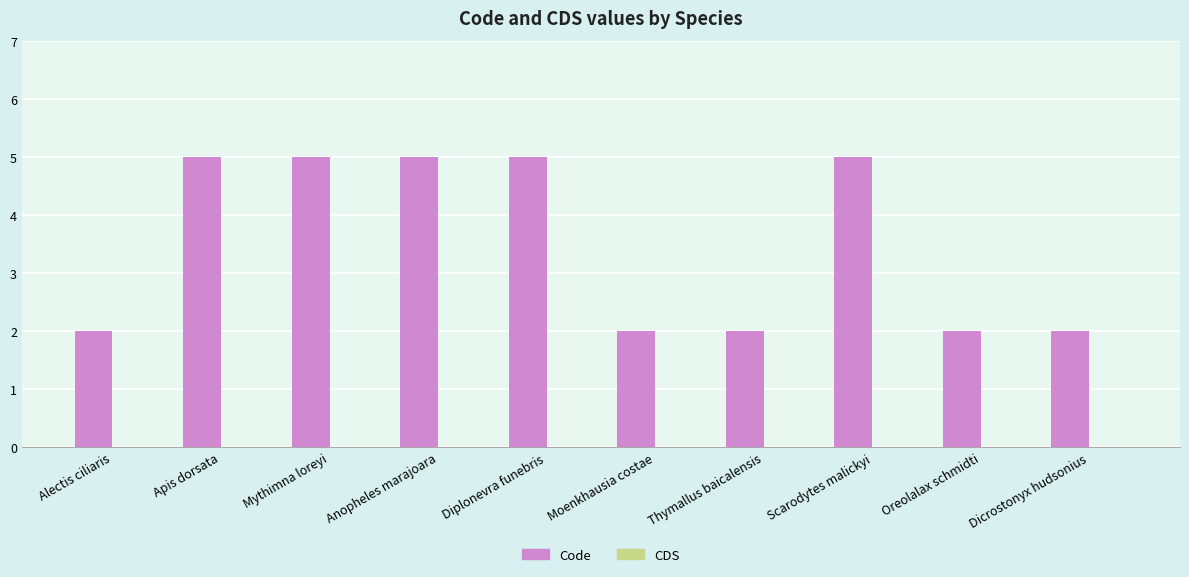

The chart shows a value of 2 at Dicrostonyx hudsonius. True or false?

True